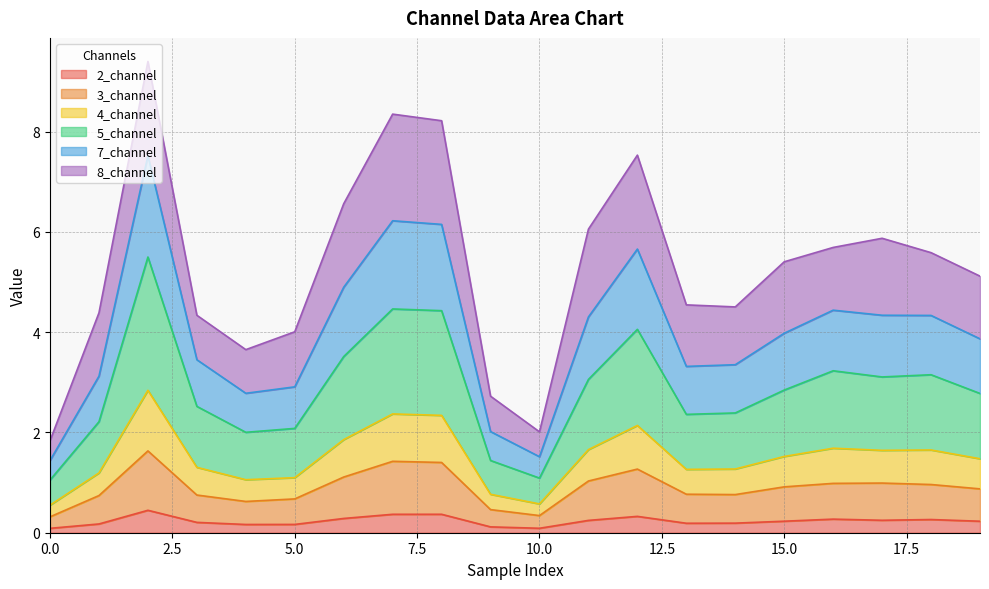

True or false: 7_channel and 2_channel intersect in this chart.

False